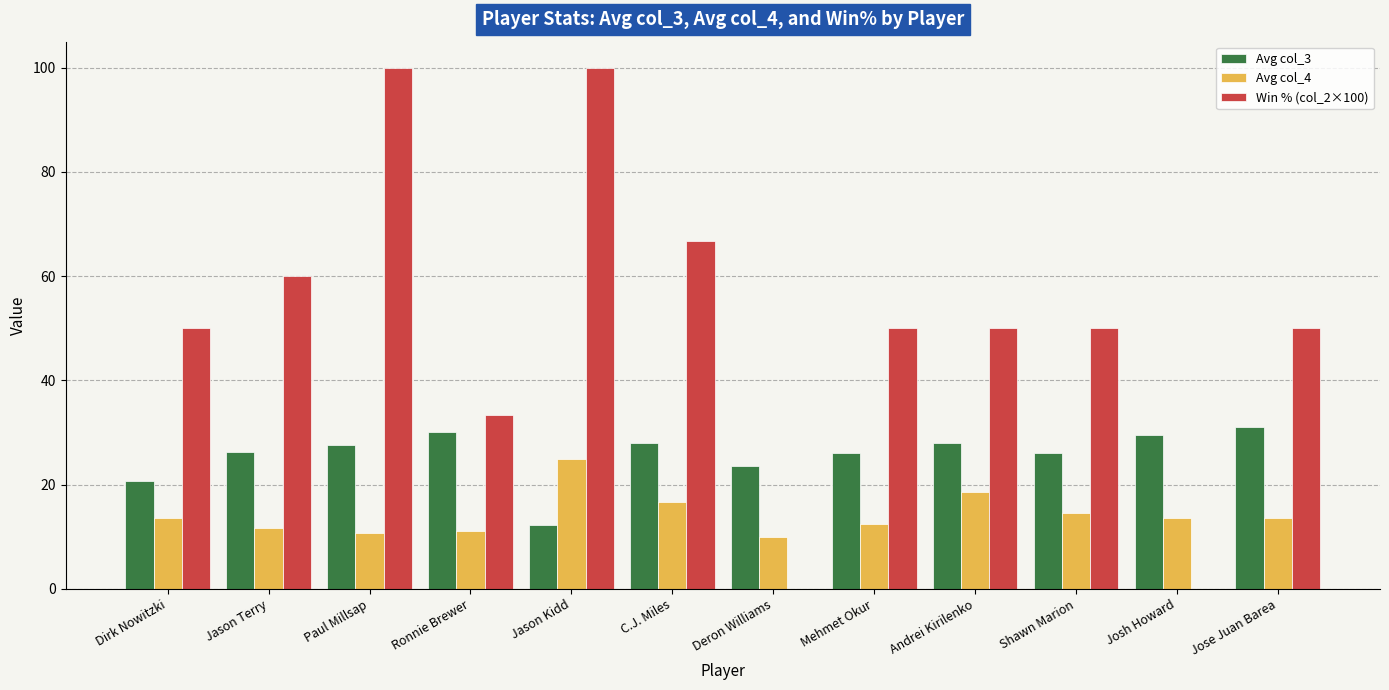

Does the chart contain stacked bars?

No